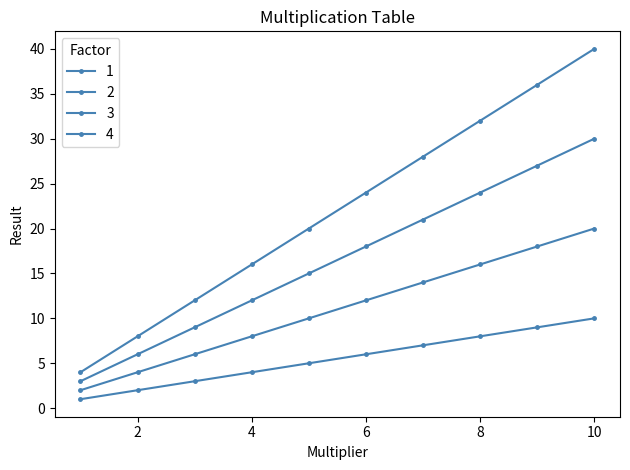

Count the number of data series in this chart.

4